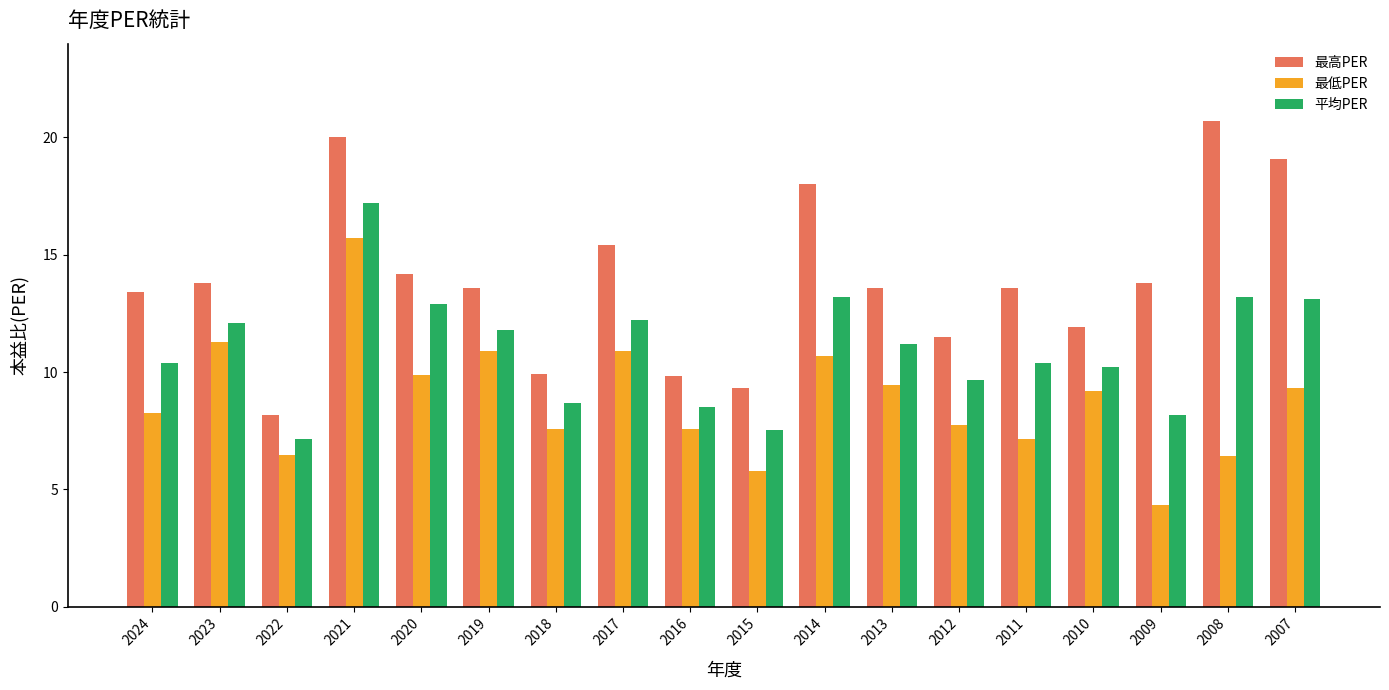

What value does the 平均PER series have at 2015?

7.5